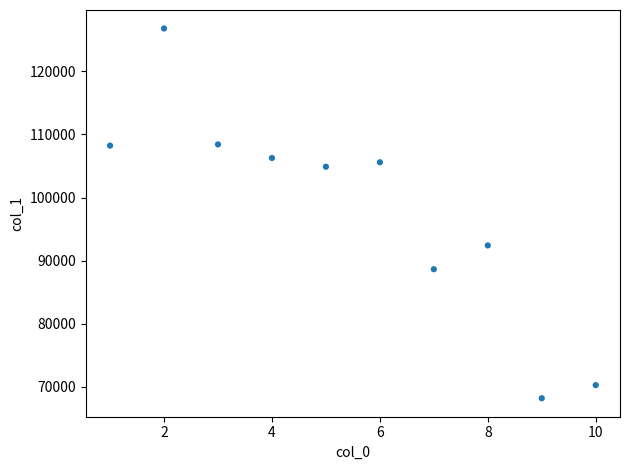

What is the range of Y values (max minus min)?

58591.2